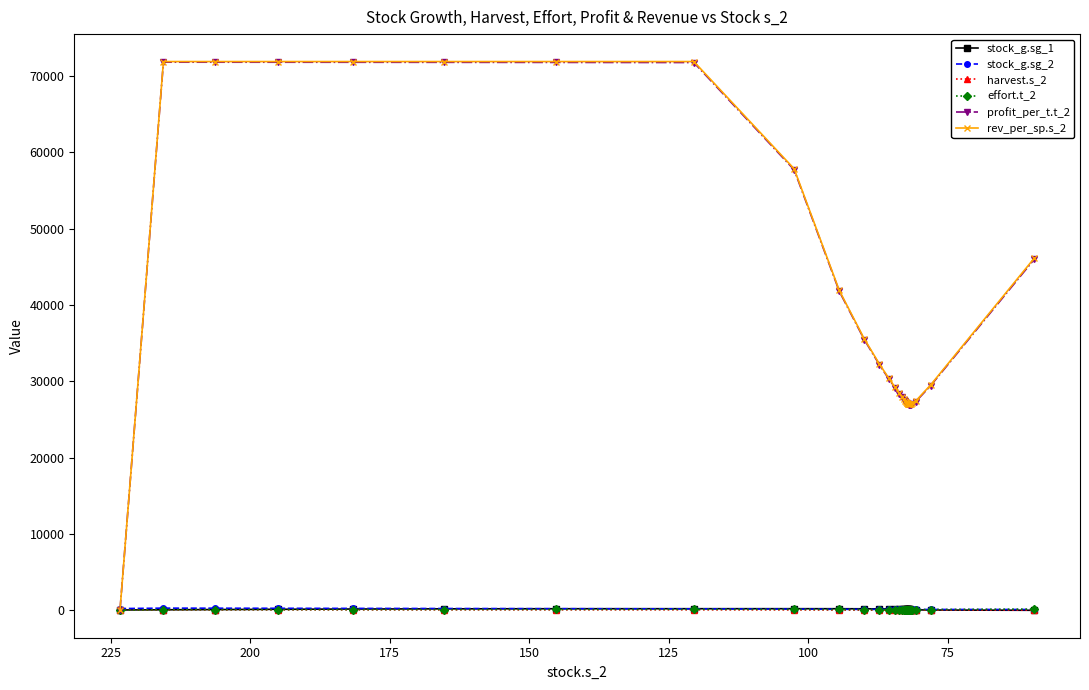

What is the difference between the second highest and second lowest values in the harvest.s_2 series?

40.9